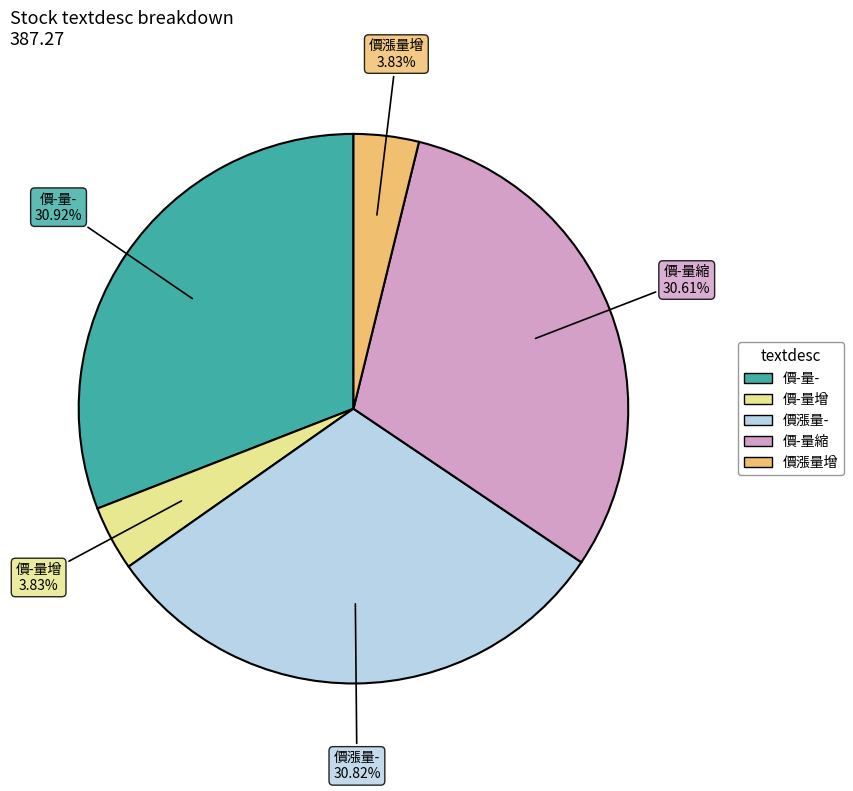

To the nearest percent, what is the average slice percentage?

20%